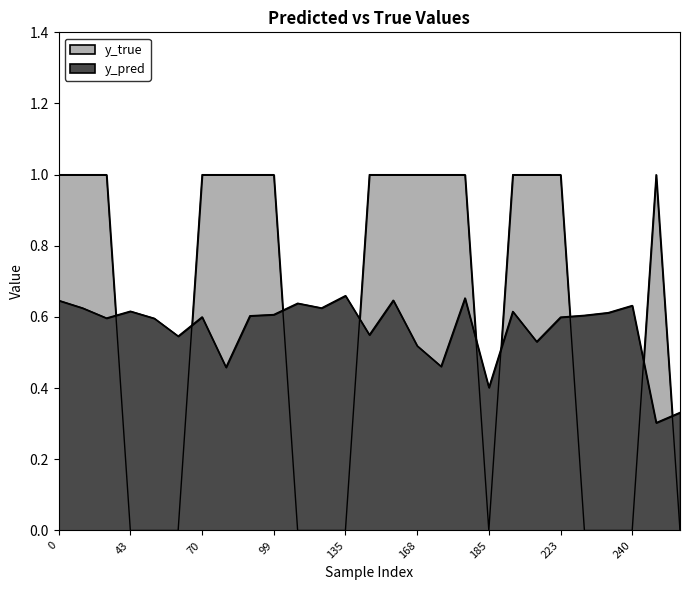

What is the difference between the second highest and minimum values in the y_true series?

1.0